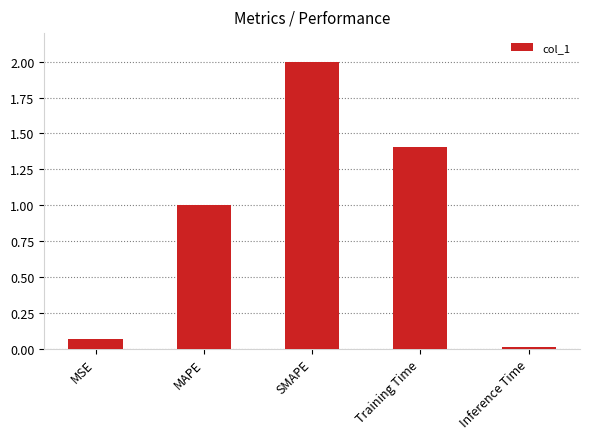

List the labels in order of value, smallest first.

Inference Time, MSE, MAPE, Training Time, SMAPE